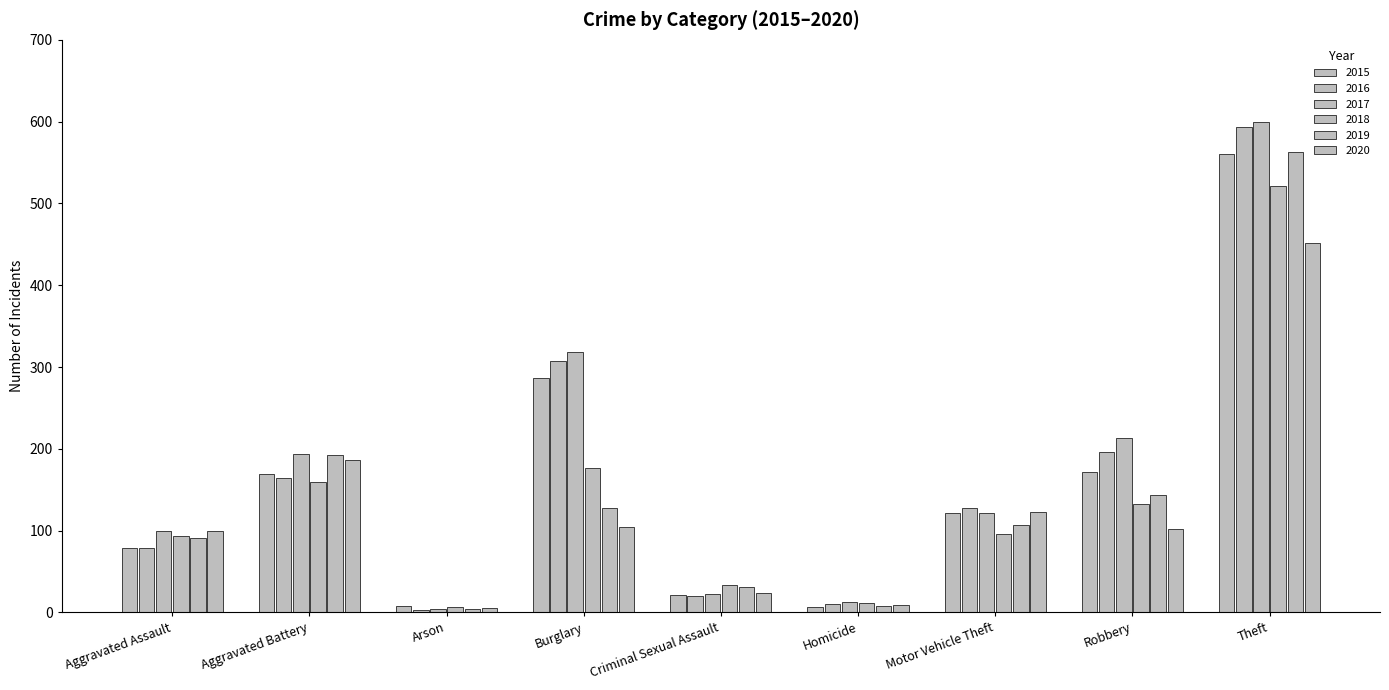

Reading right to left, list all the values displayed in this chart.

2015: 561	172	121	7	21	286	8	169	79
2016: 594	196	128	10	20	307	3	164	79
2017: 599	213	122	13	23	318	4	194	99
2018: 521	132	96	12	33	176	6	160	93
2019: 563	143	107	8	31	127	4	193	91
2020: 452	102	123	9	24	104	5	186	99